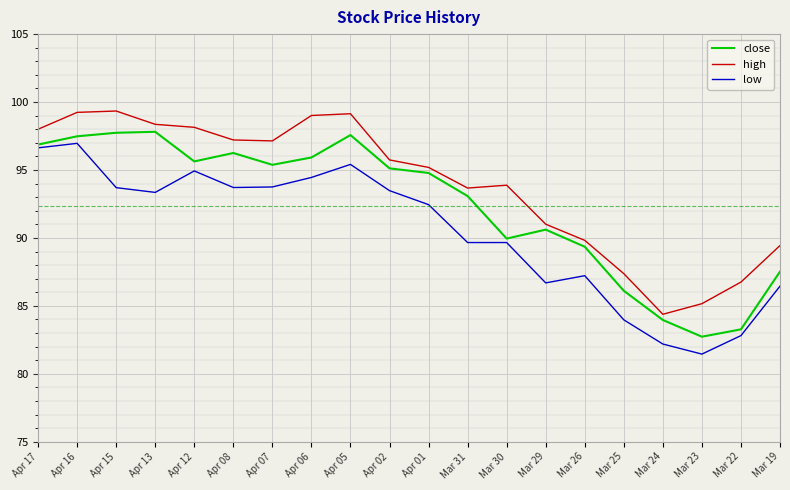

What value does the low series have at Mar 22?

82.8